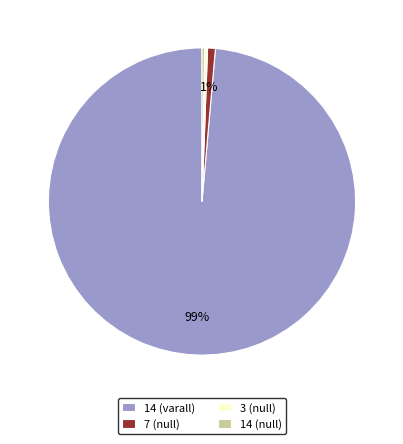

To the nearest percent, what portion does 14 (varall) represent?

99%